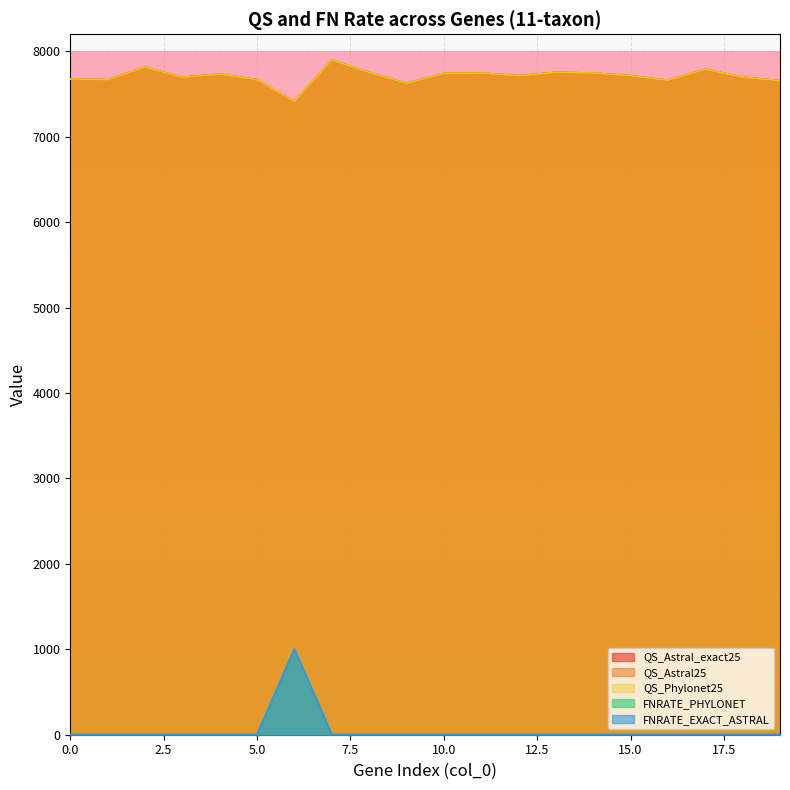

True or false: QS_Astral_exact25 and FNRATE_EXACT_ASTRAL cross at least once.

False